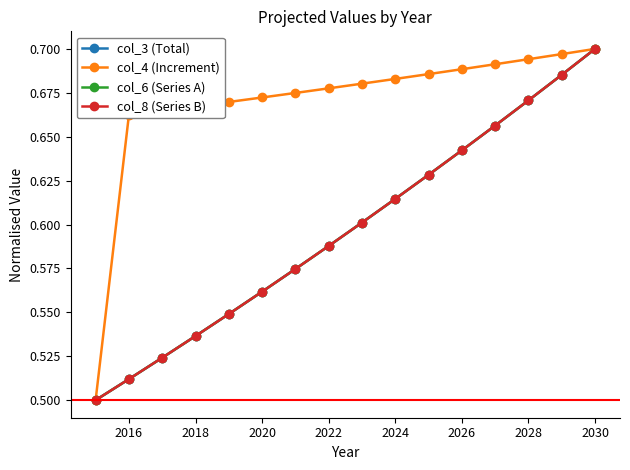

How many col_8 (Series B) values are between 0 and 1?

16